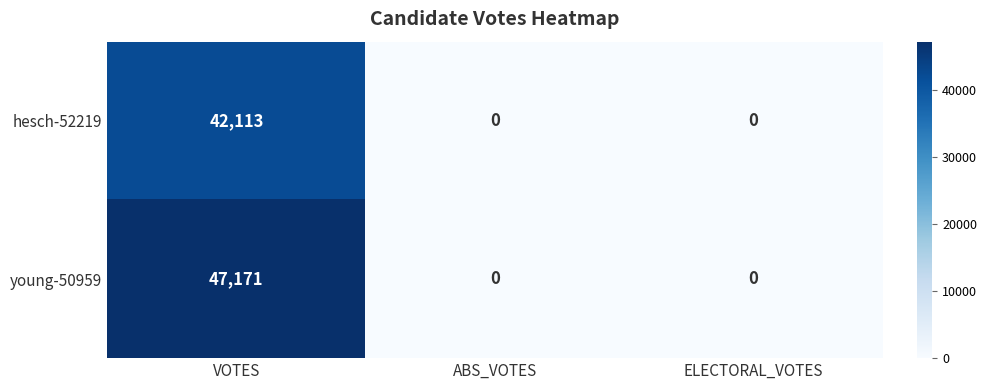

Which series has the largest total across all categories?

young-50959